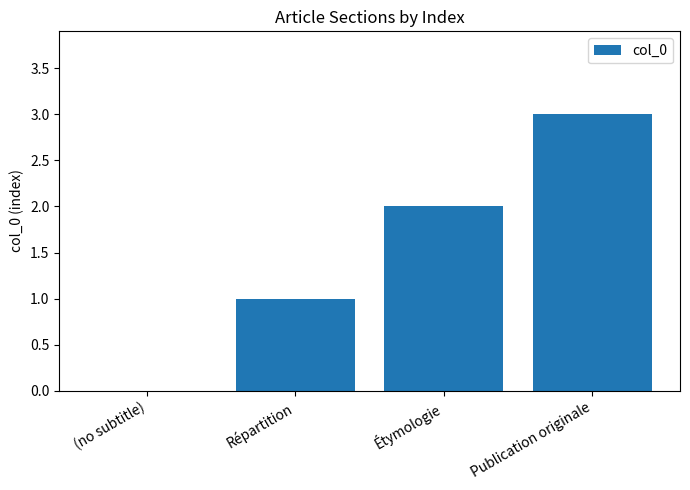

Is it true that the value at Répartition is 1?

True